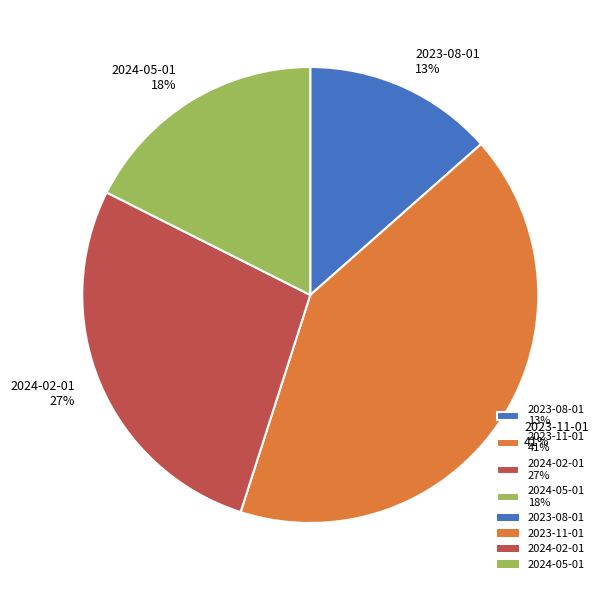

How many slices are in this pie chart?

4